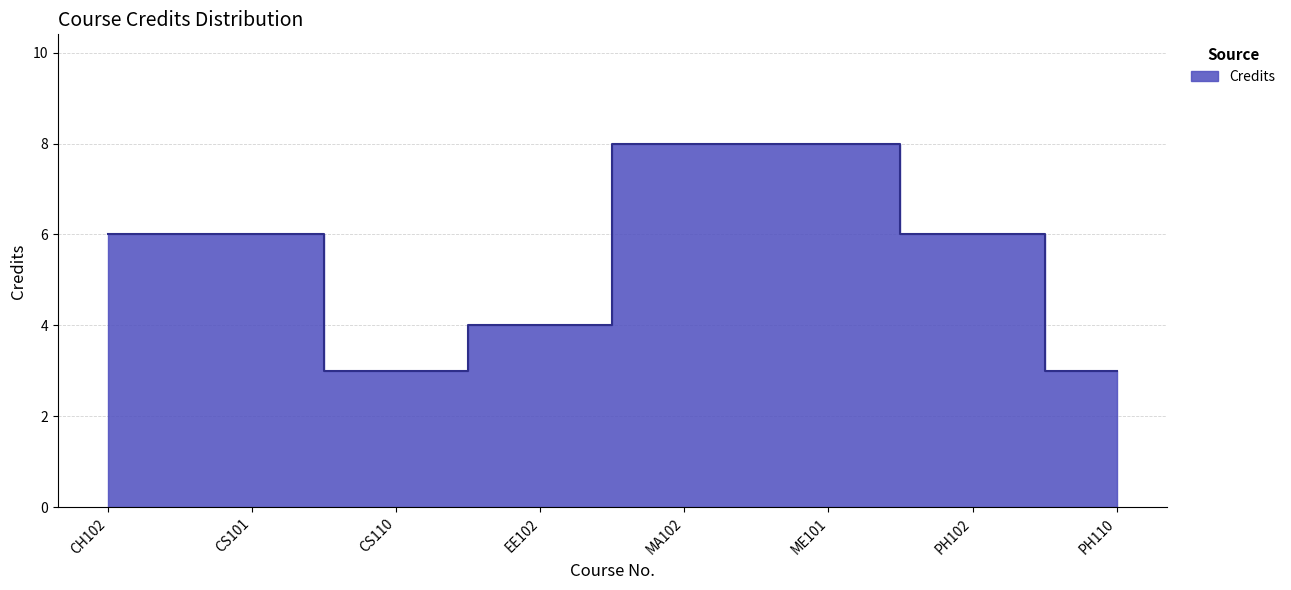

What is the maximum value shown in the chart?

8